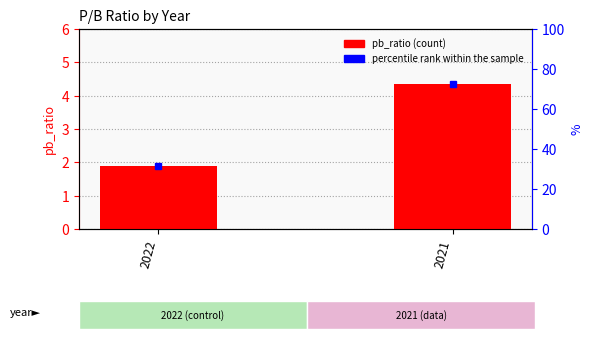

Rank the categories by value from lowest to highest.

2022, 2021